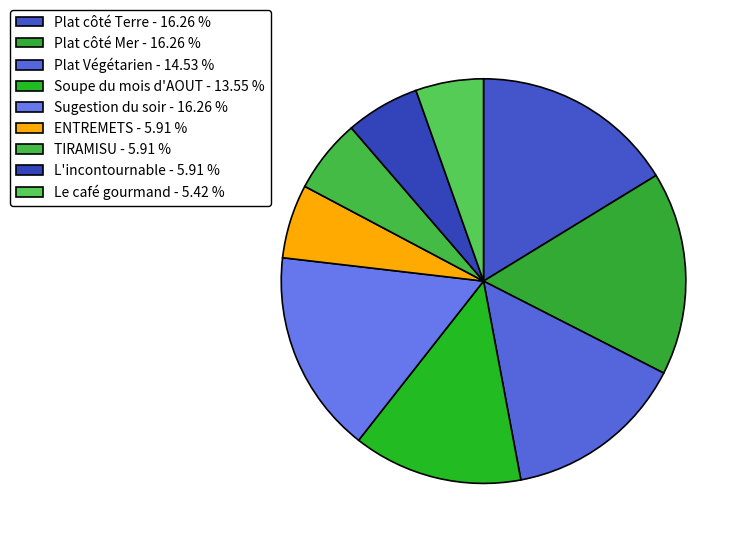

Does L'incontournable account for over 50% of the chart?

No